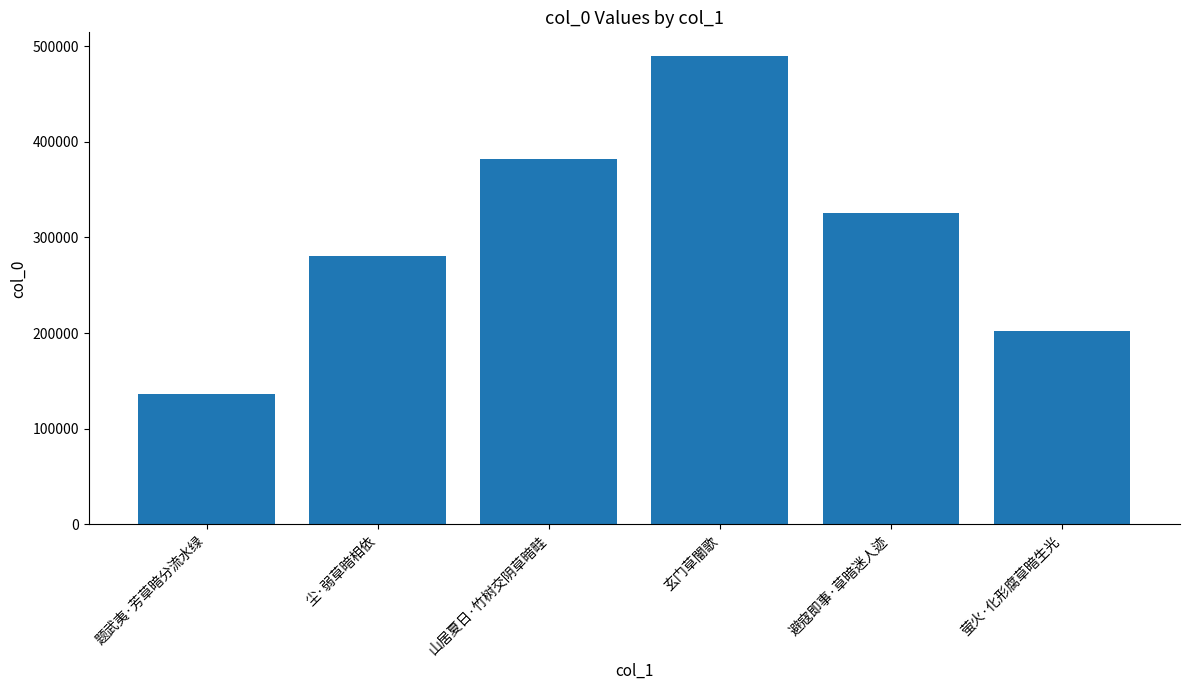

Rank the categories by value from highest to lowest.

玄门草闇歌, 山居夏日·竹树交阴草暗畦, 避寇即事·草暗迷人迹, 尘·弱草暗相依, 萤火·化形腐草暗生光, 题武夷·芳草暗分流水绿